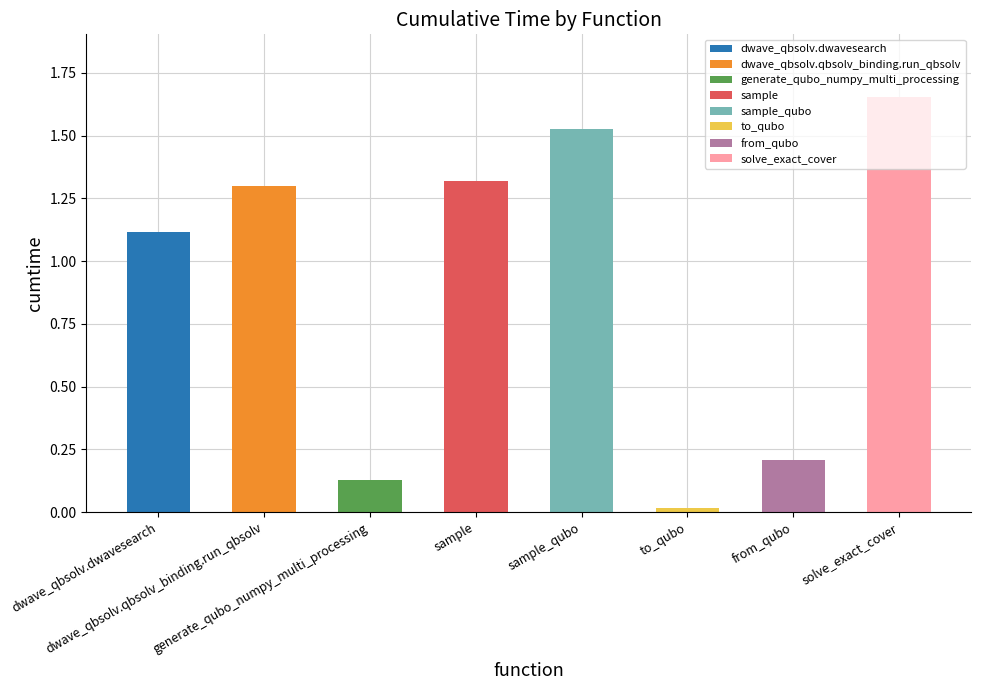

Reading left to right, what are all the values shown in this chart?

1.1	1.3	0.1	1.3	1.5	0.0	0.2	1.7